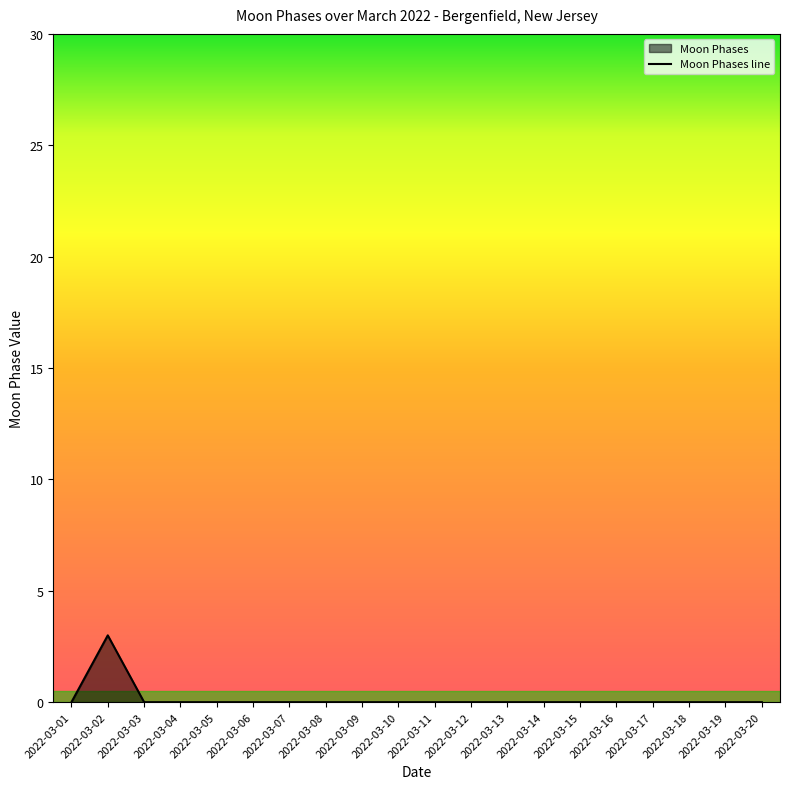

Reading left to right, extract all data points from this chart.

0	3	0	0	0	0	0	0	0	0	0	0	0	0	0	0	0	0	0	0